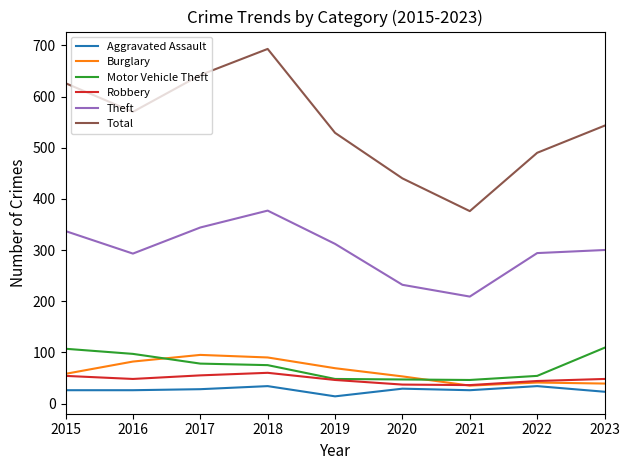

What is the spread (max minus min) of values at 2020?

411